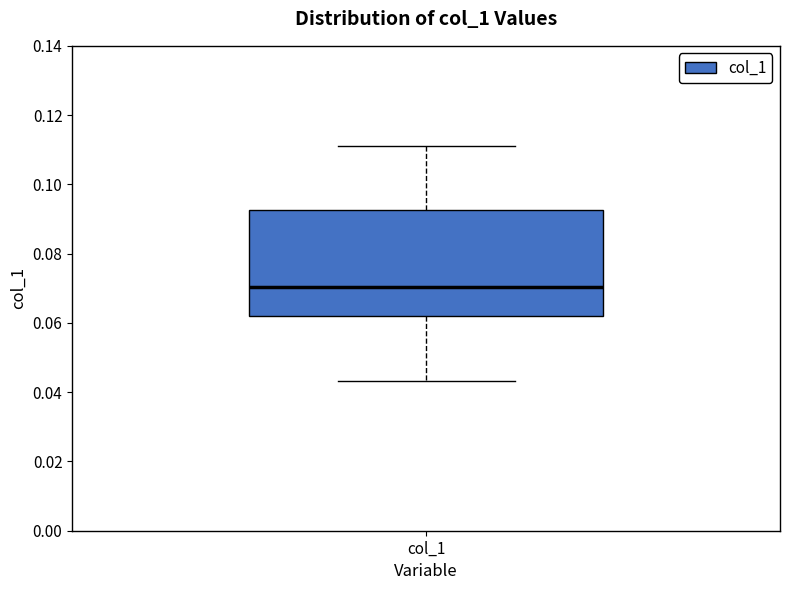

Read this box plot against the y-axis: the position of the median line, the range covered by the box, and the ends of both whiskers. The values are not printed on the chart, so give them approximately, as read against the axis.

median 0.070, box 0.062 to 0.092, whiskers 0.044 to 0.110